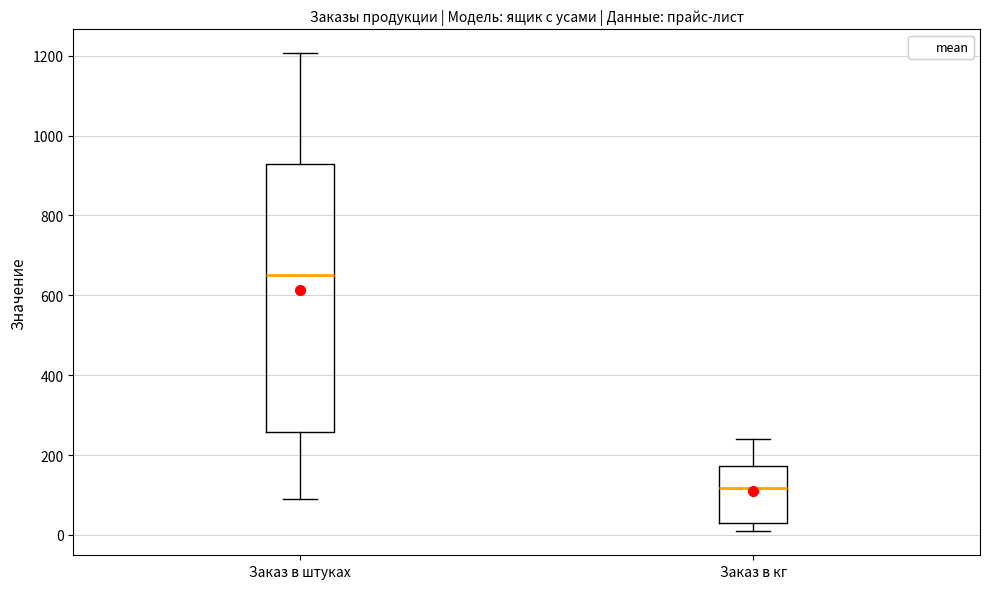

Comparing the boxes themselves (not the whiskers), which one is the tallest?

Заказ в штуках